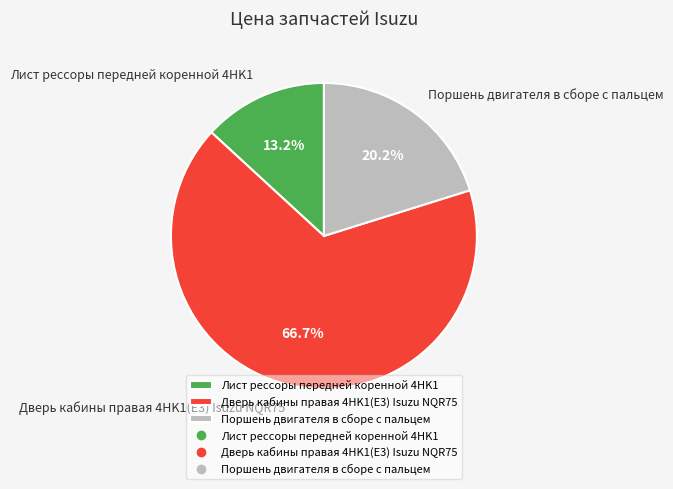

To the nearest percent, what percentage of the pie is Поршень двигателя в сборе с пальцем?

20%